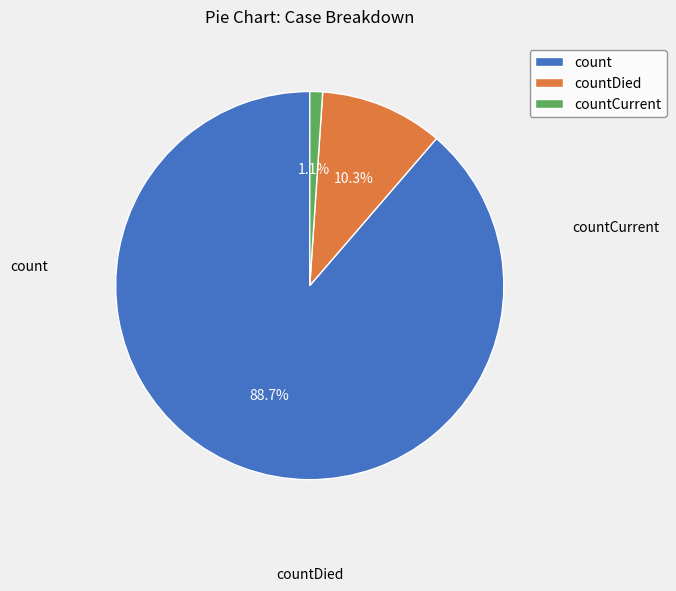

To the nearest percent, what portion does count represent?

89%